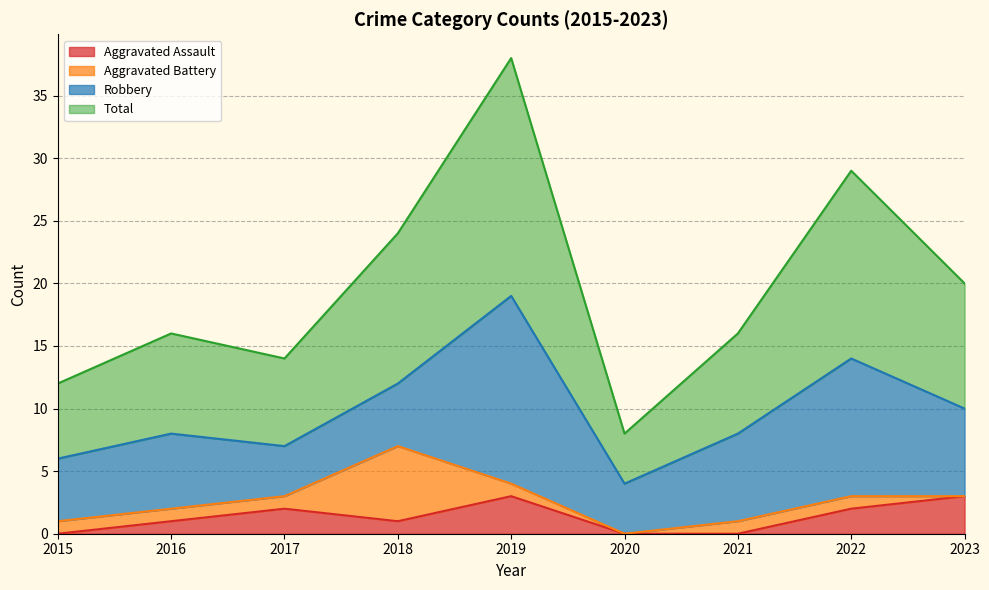

The value of Aggravated Assault at 2023 is 3. True or false?

True